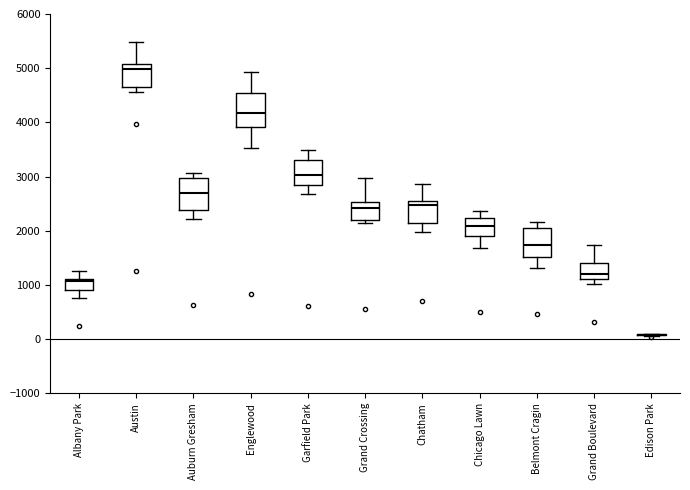

Where is the upper edge of the box for Englewood on the y-axis? The values are not printed on the chart, so give them approximately, as read against the axis.

4500